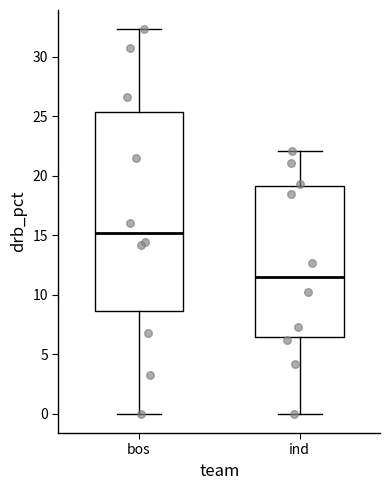

Comparing the boxes themselves (not the whiskers), which one is the tallest?

bos